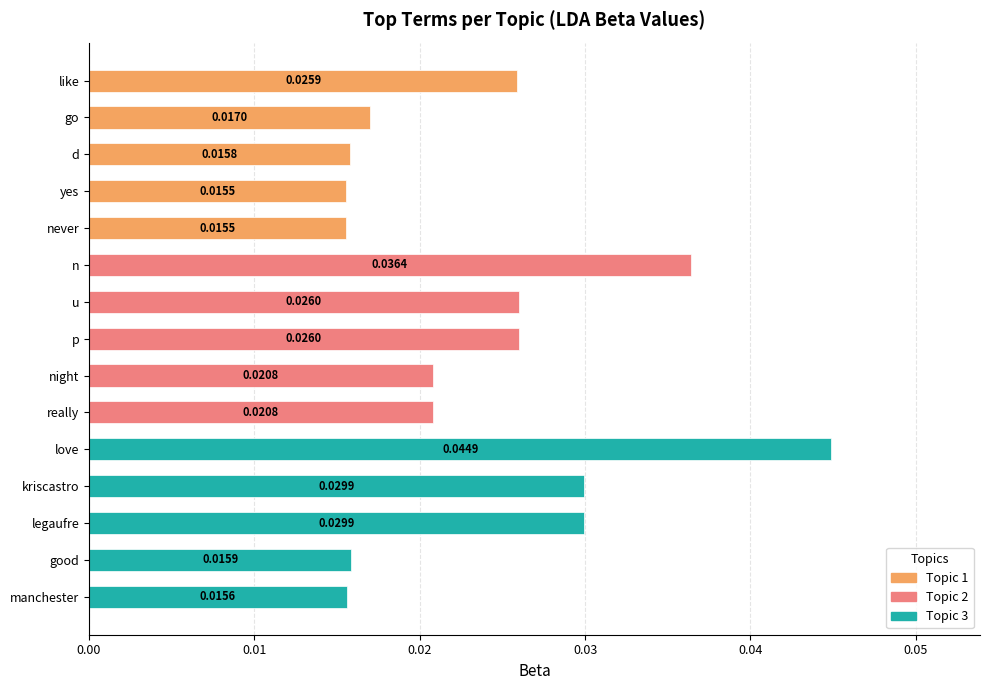

Which label corresponds to the largest value in the chart?

love